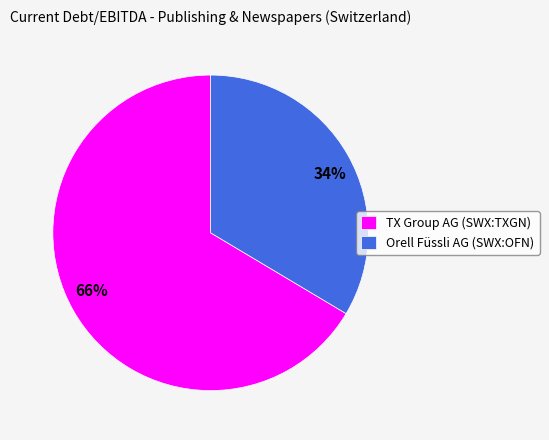

To the nearest percent, what percentage of the pie is Orell Füssli AG (SWX:OFN)?

34%